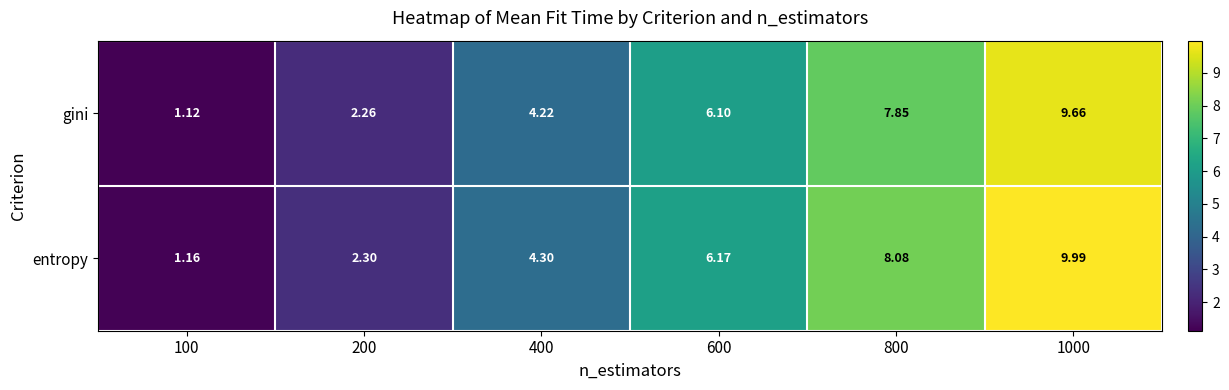

Rank the series at 600 from highest to lowest value.

entropy, gini